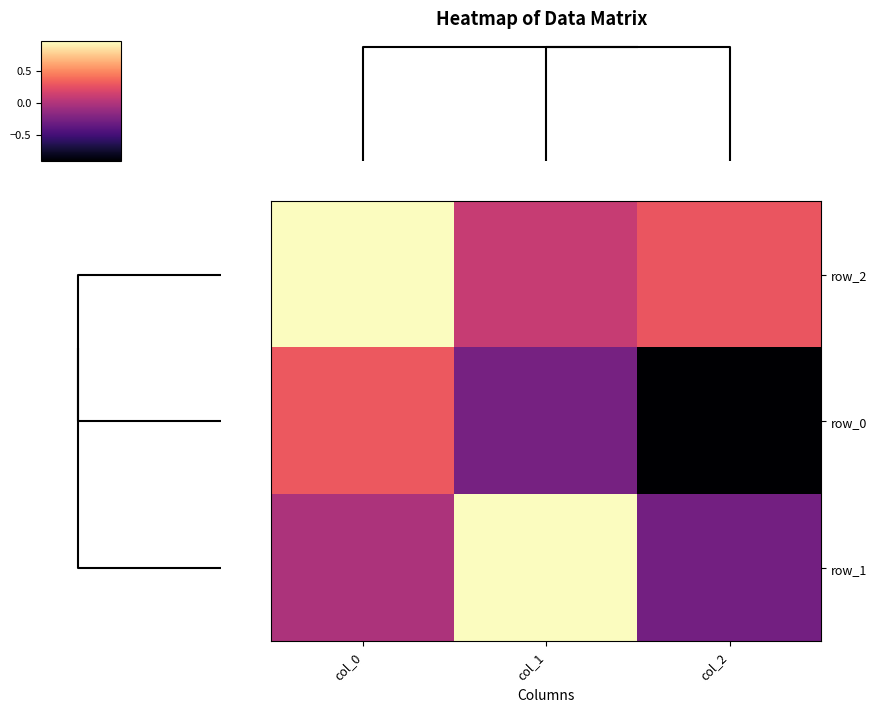

Which category has the highest value across all series?

col_1